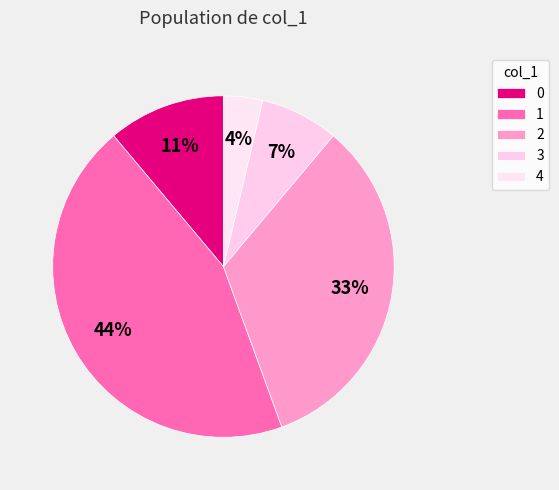

Count the number of slices in the pie.

5